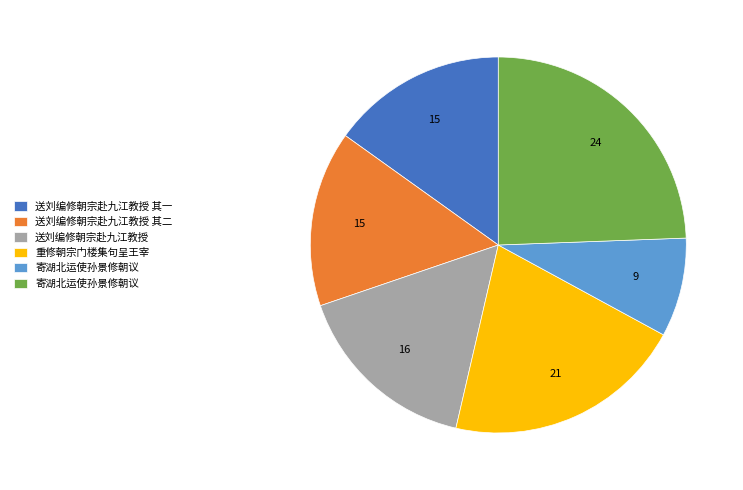

Is there a majority slice in this chart?

No